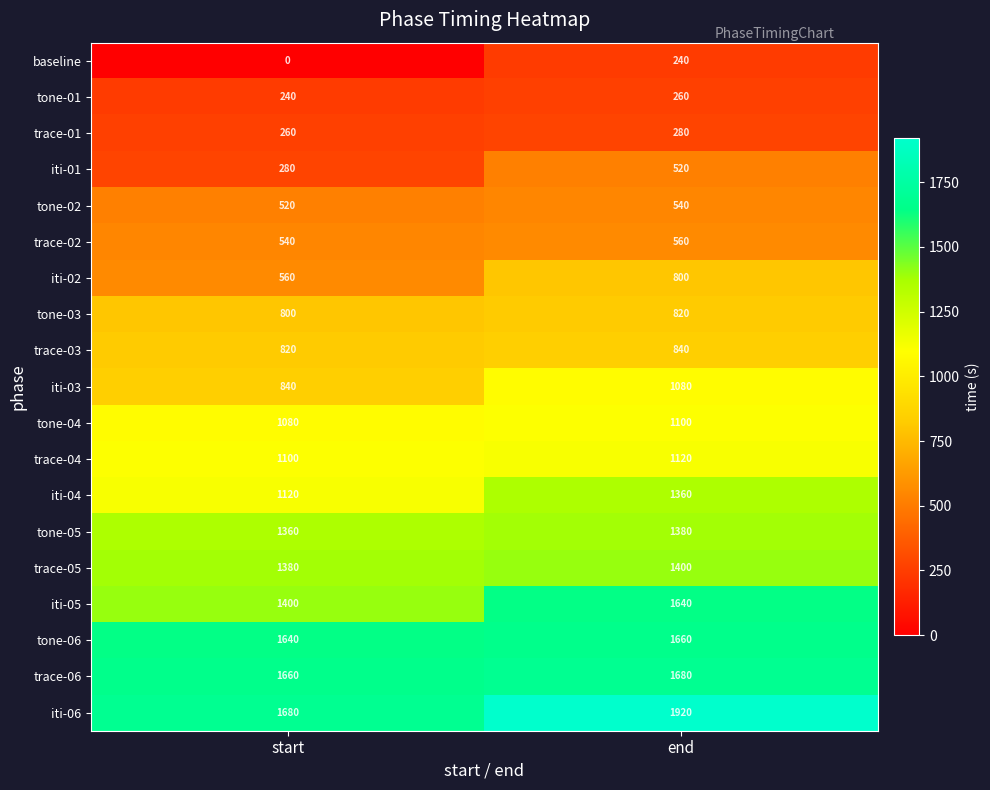

What is the spread (max minus min) of values at start?

1680